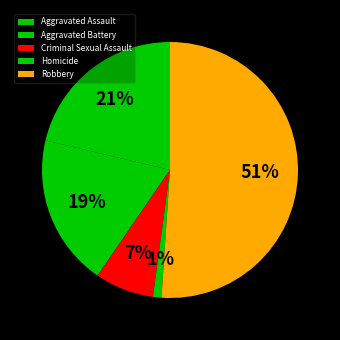

Which category has the biggest portion of the pie?

Robbery